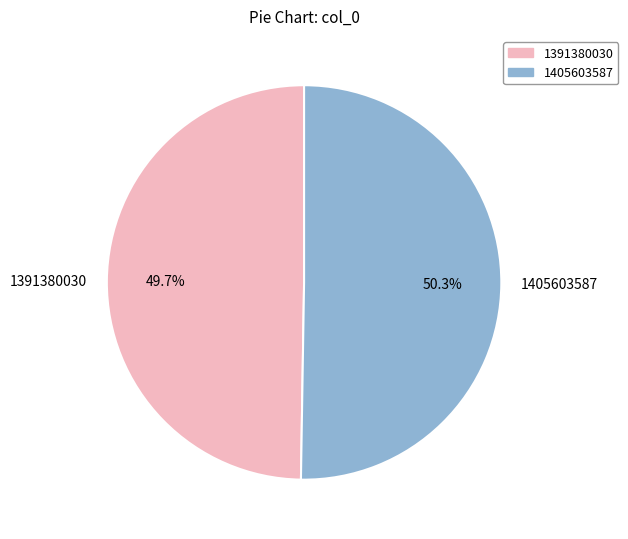

To the nearest percent, what is the difference between the largest and smallest slice percentages?

1%